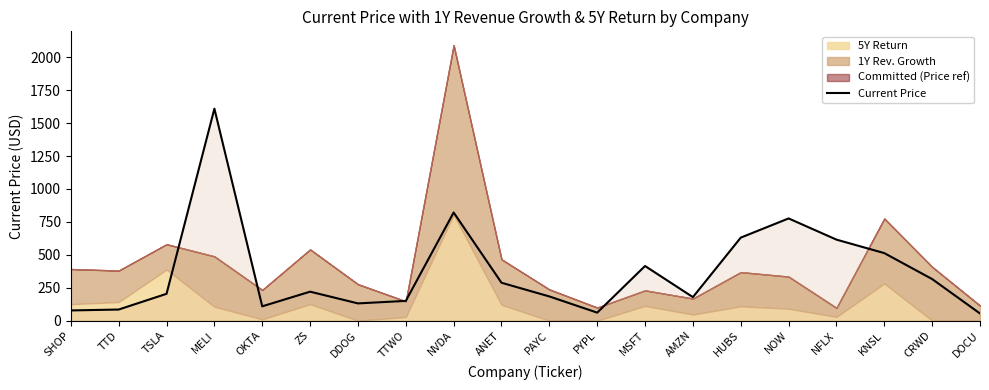

Which has a higher value, NFLX or TSLA?

NFLX